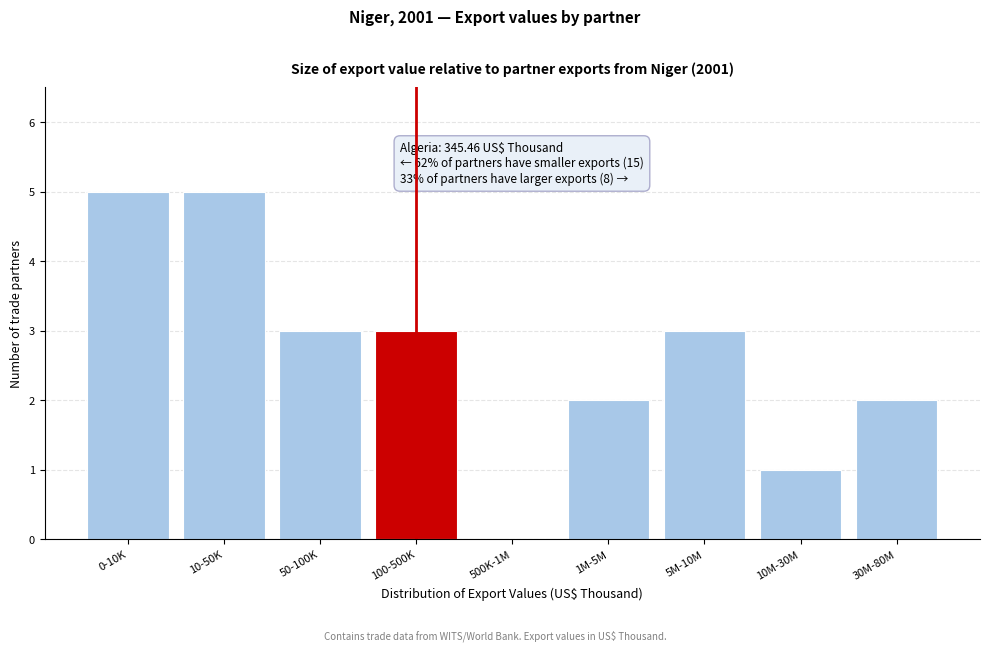

Reading left to right, transcribe all the data shown in this chart.

0-10K=5	10-50K=5	50-100K=3	100-500K=3	500K-1M=0	1M-5M=2	5M-10M=3	10M-30M=1	30M-80M=2